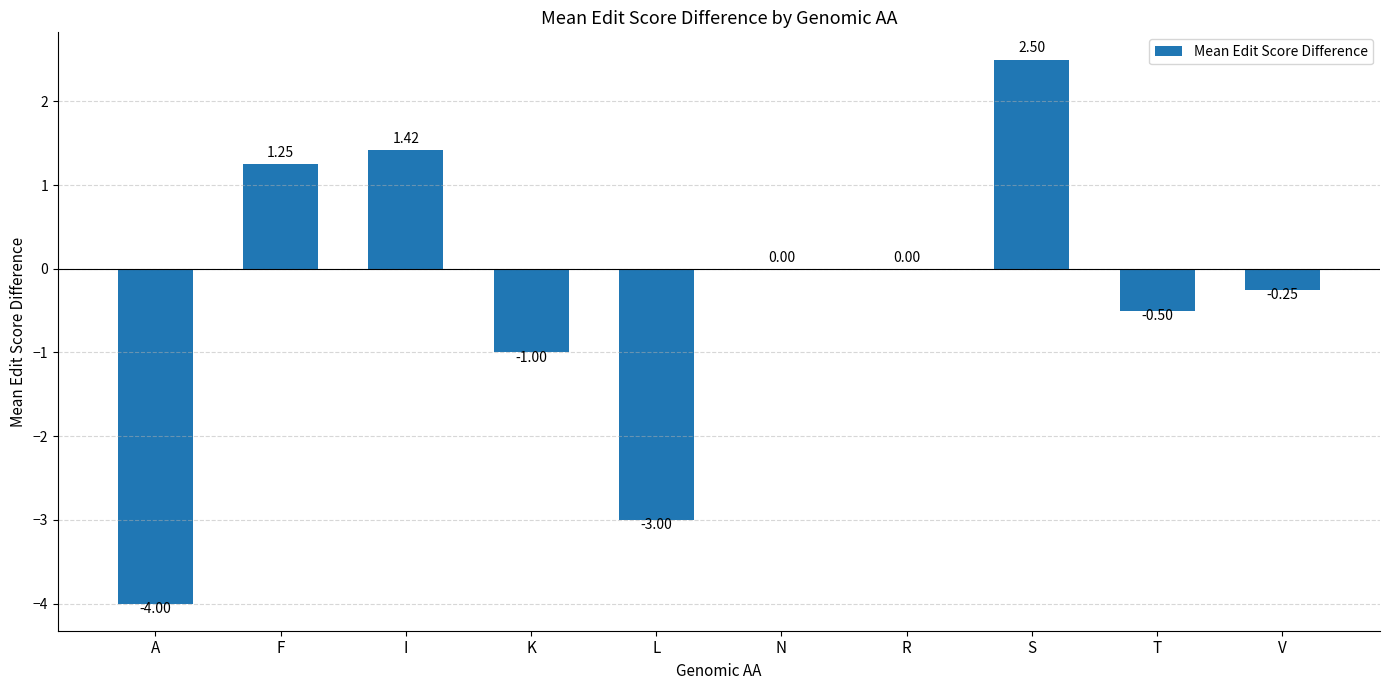

Where does the data first go above 0?

F